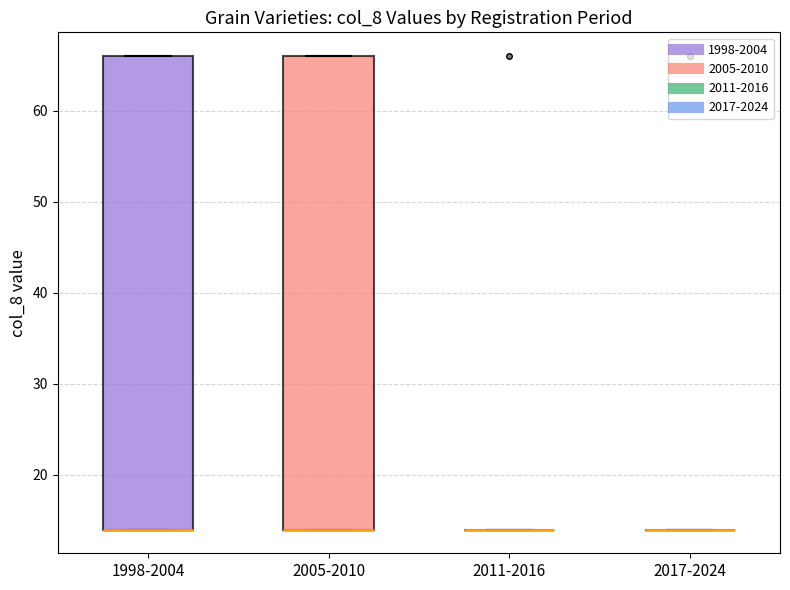

Reading left to right, transcribe this box plot: for each box, give where its median line is, the range the box spans, and where its two whiskers end, as read against the y-axis. The values are not printed on the chart, so give them approximately, as read against the axis.

1998-2004: median 14 (drawn on the box's lower edge), box 14 to 66, whiskers 14 to 66
2005-2010: median 14 (drawn on the box's lower edge), box 14 to 66, whiskers 14 to 66
2011-2016: box collapsed to a line at 14, whiskers 14 to 14
2017-2024: box collapsed to a line at 14, whiskers 14 to 14